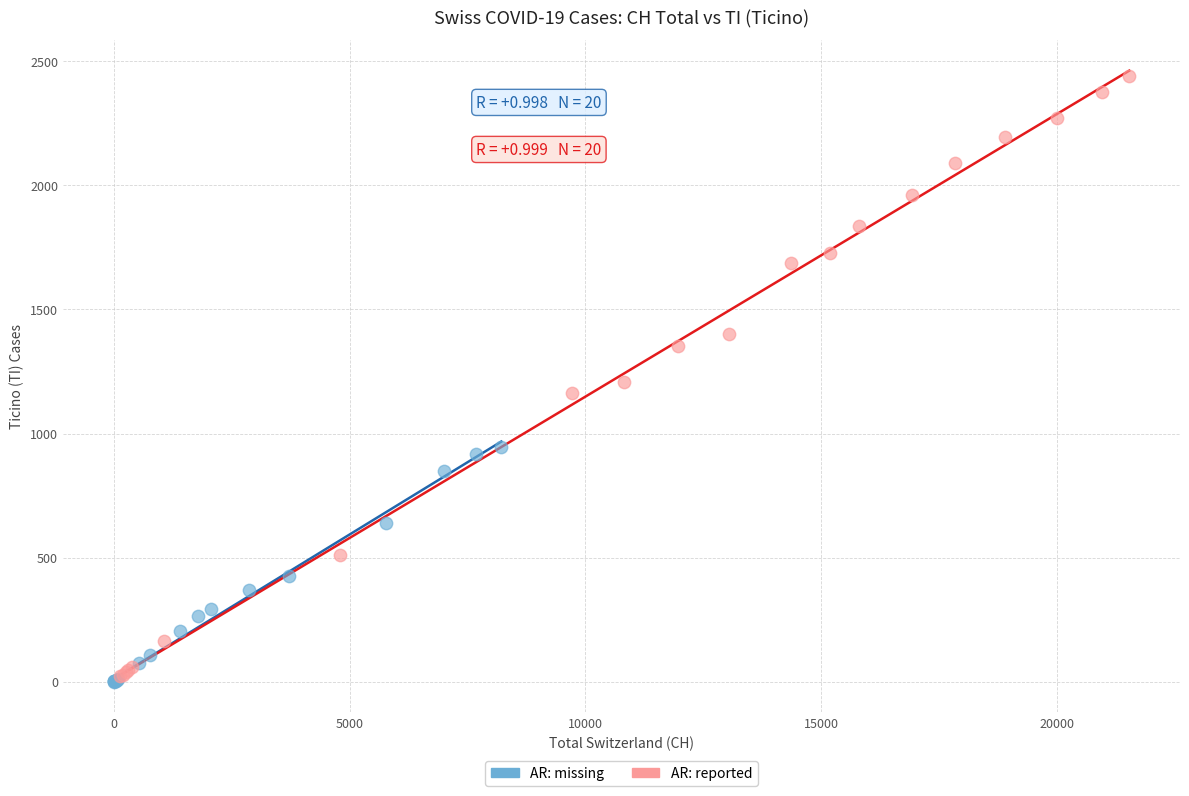

Which series has the largest Y range (max minus min)?

AR: reported